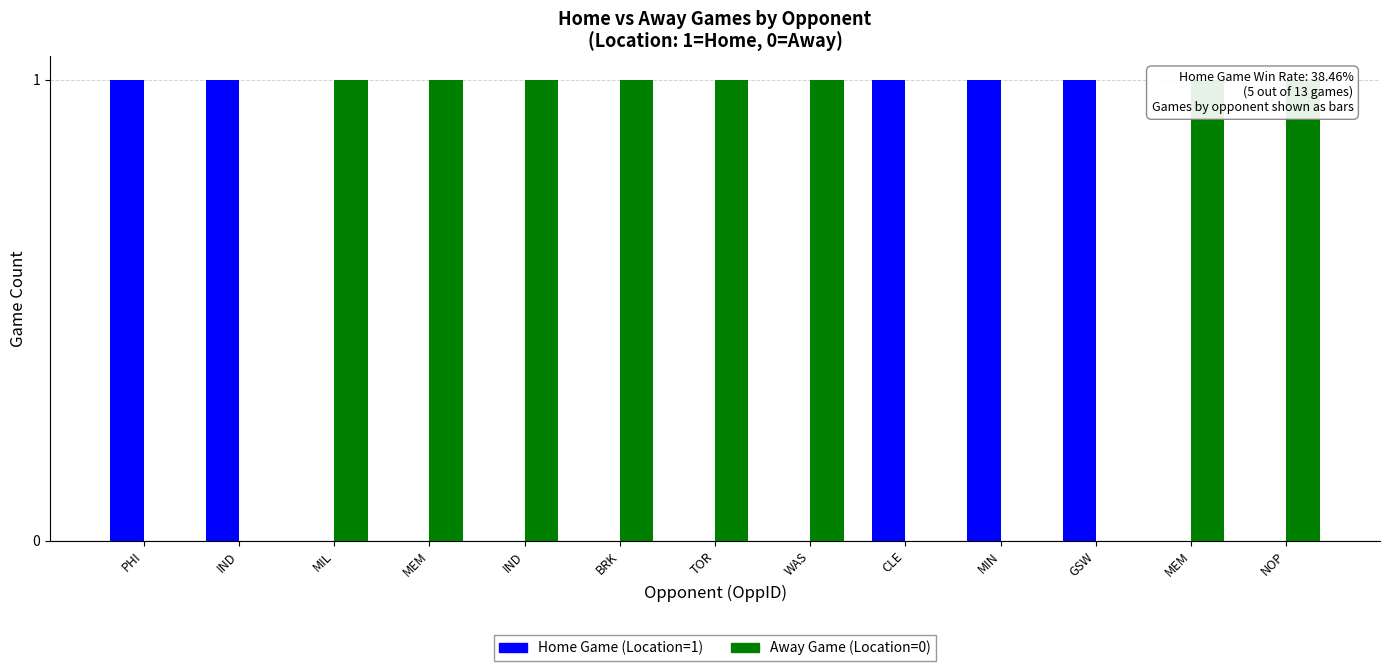

Which category has the highest value in the Home Game (Location=1) series?

PHI